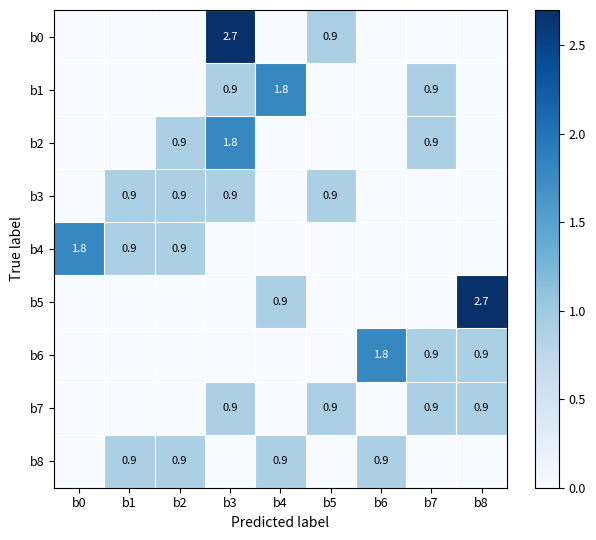

The value of b3 at b5 is 0.9. True or false?

True